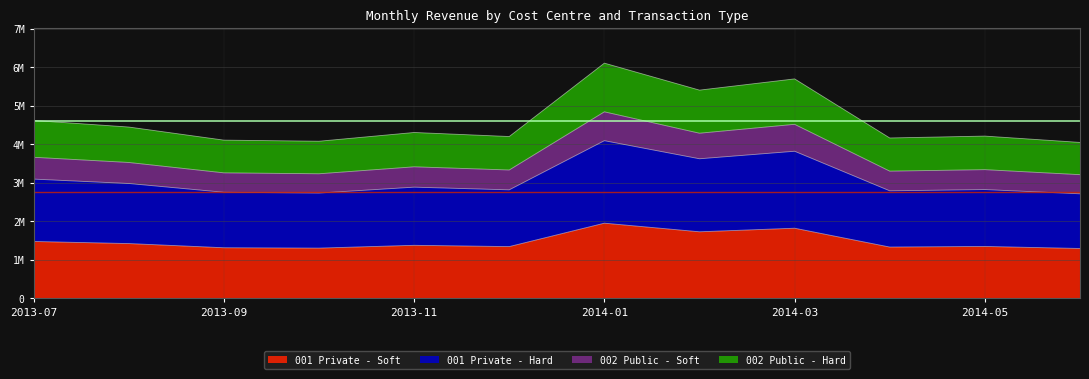

At which label does 002 Public - Soft reach its peak?

2014-01